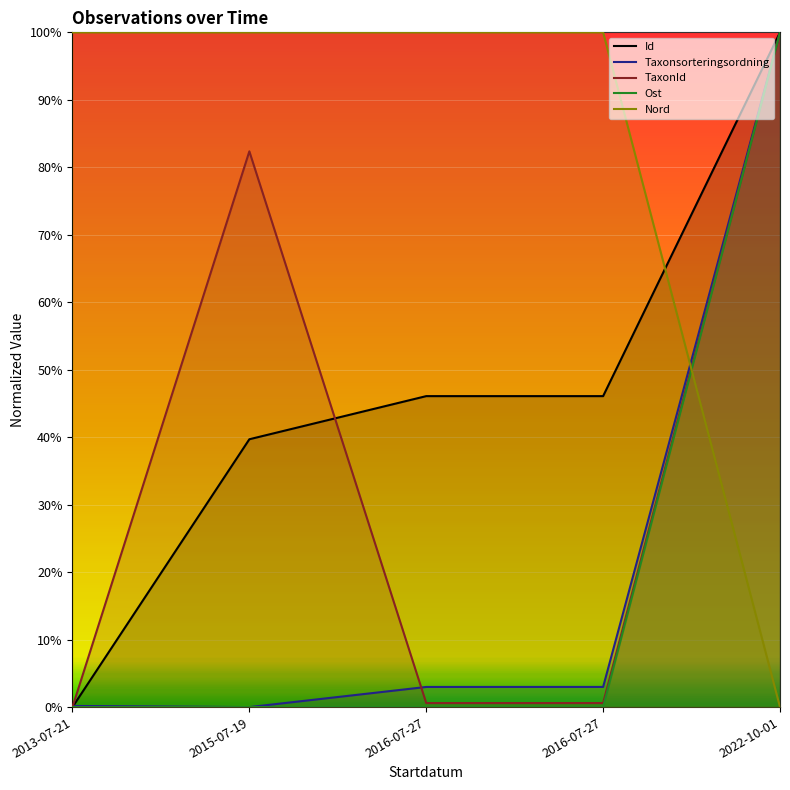

How many distinct data groups are displayed?

5